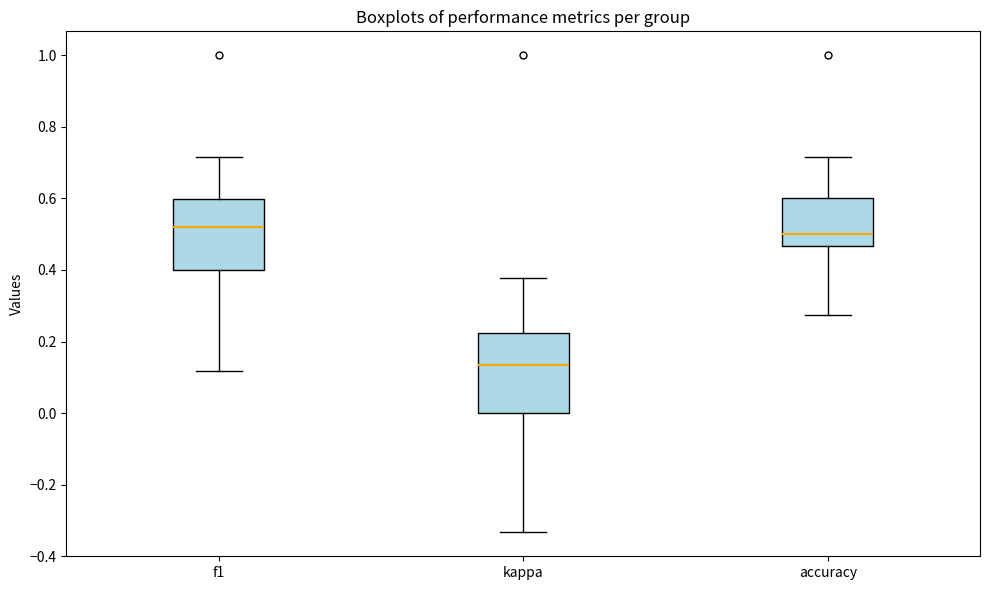

Where does the lower whisker of the box for accuracy end on the y-axis? The values are not printed on the chart, so give them approximately, as read against the axis.

0.28